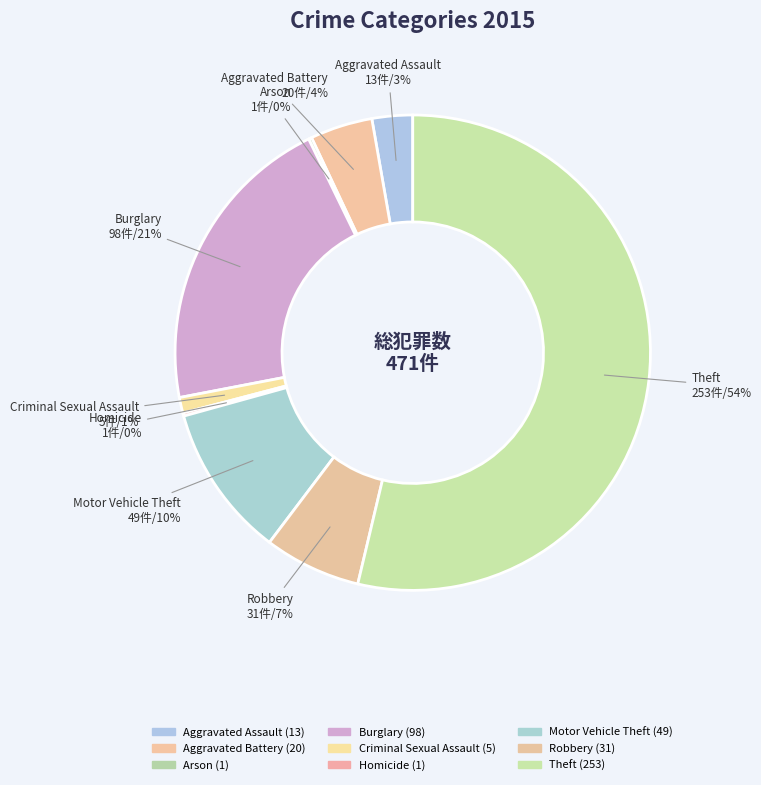

Is it true that Burglary is 21% of the pie?

True